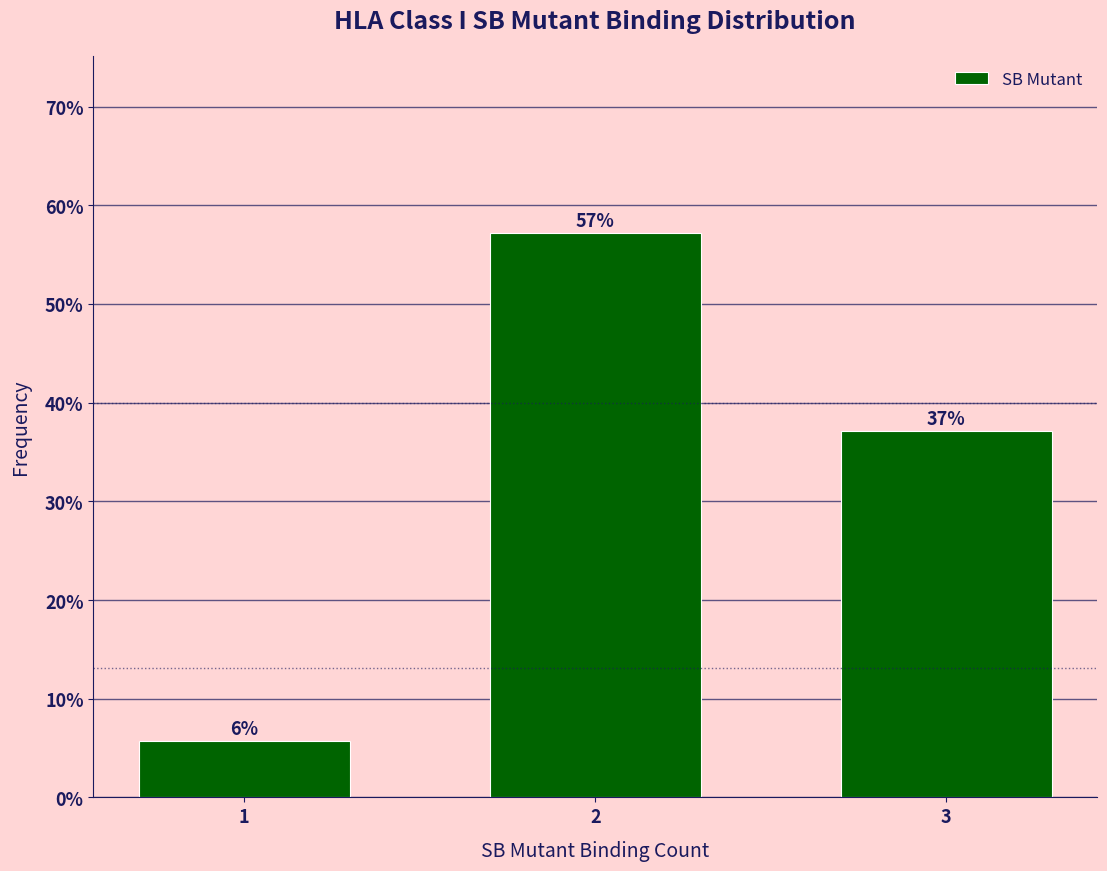

What is the minimum value shown in the chart?

5.7